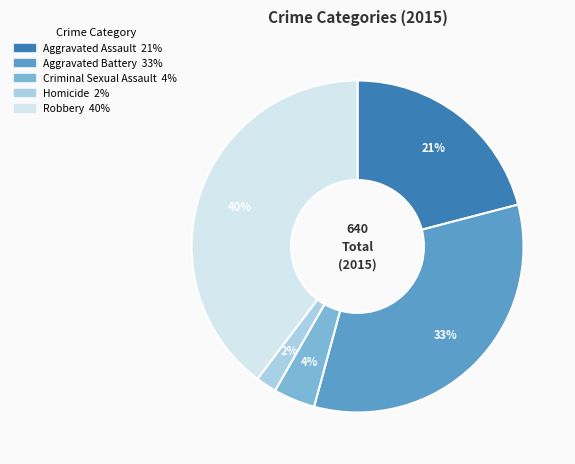

To the nearest percent, what is the combined percentage of Robbery and Aggravated Battery?

73%